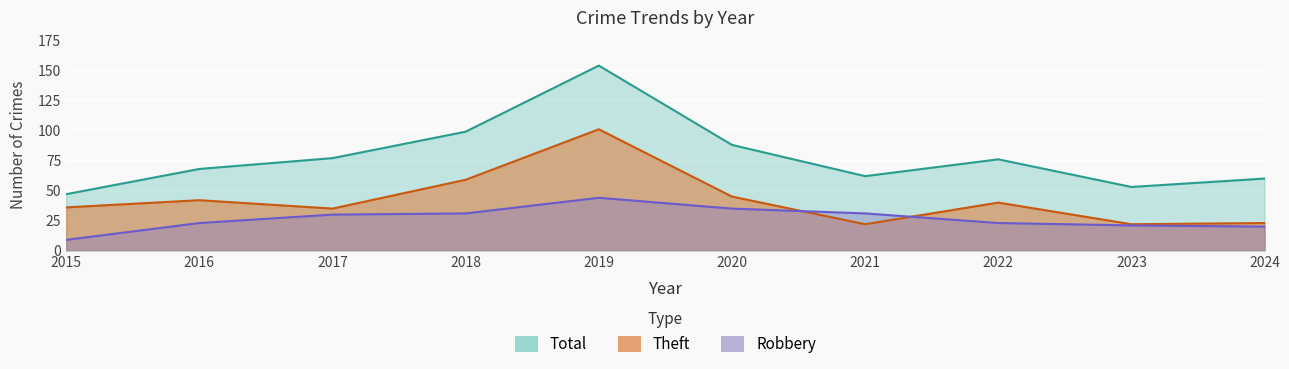

How many interior local peaks does the Robbery series have?

1